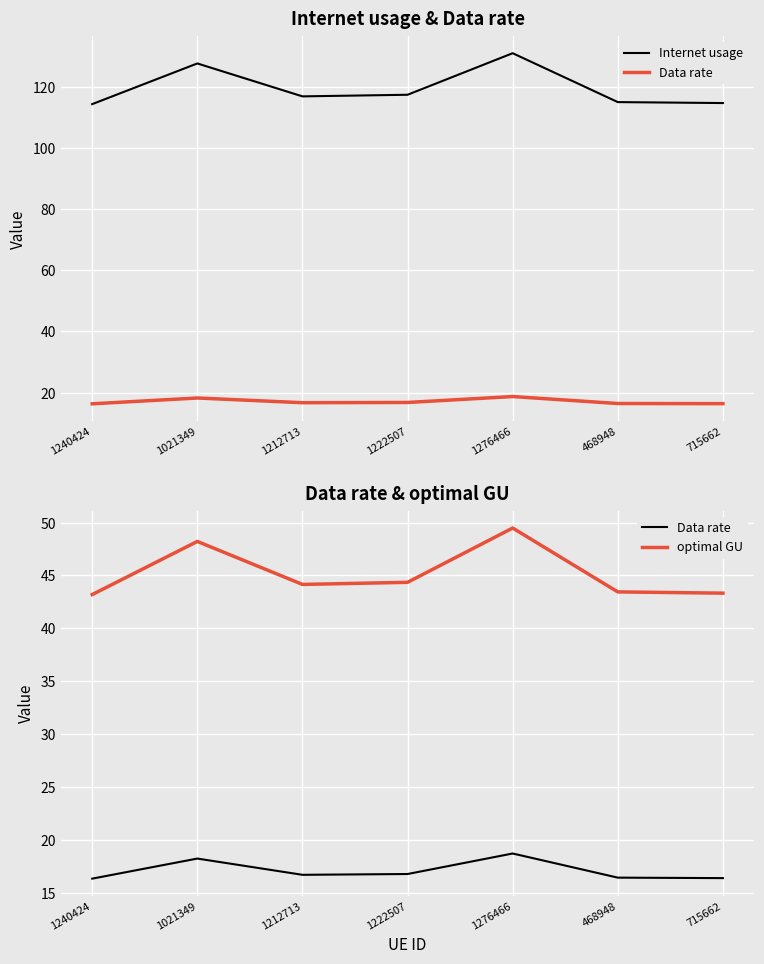

What is the difference between the highest and lowest values at 1276466?

112.2